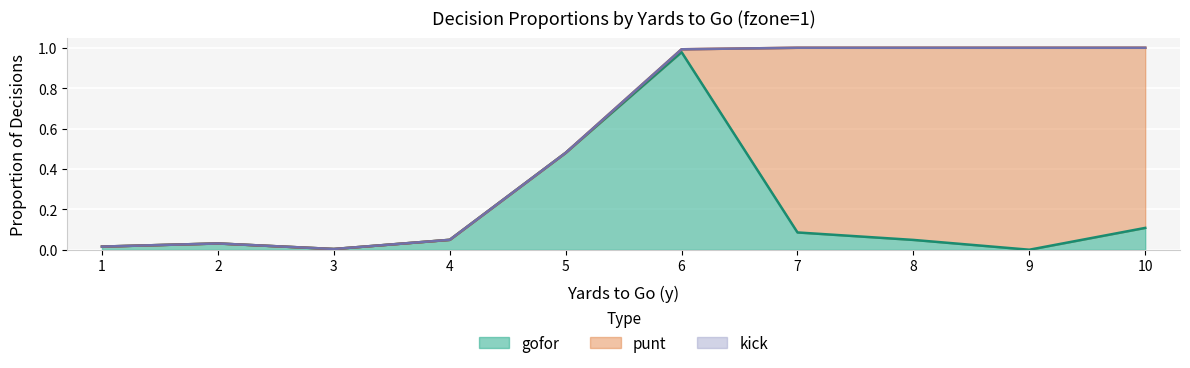

How many lines are shown in the chart?

3